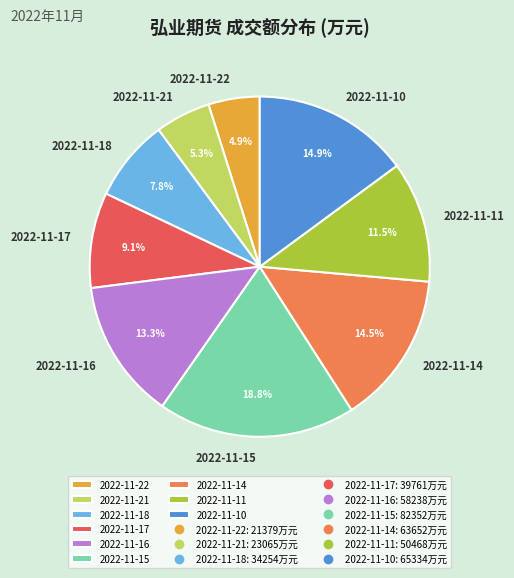

Which slice is the largest?

2022-11-15